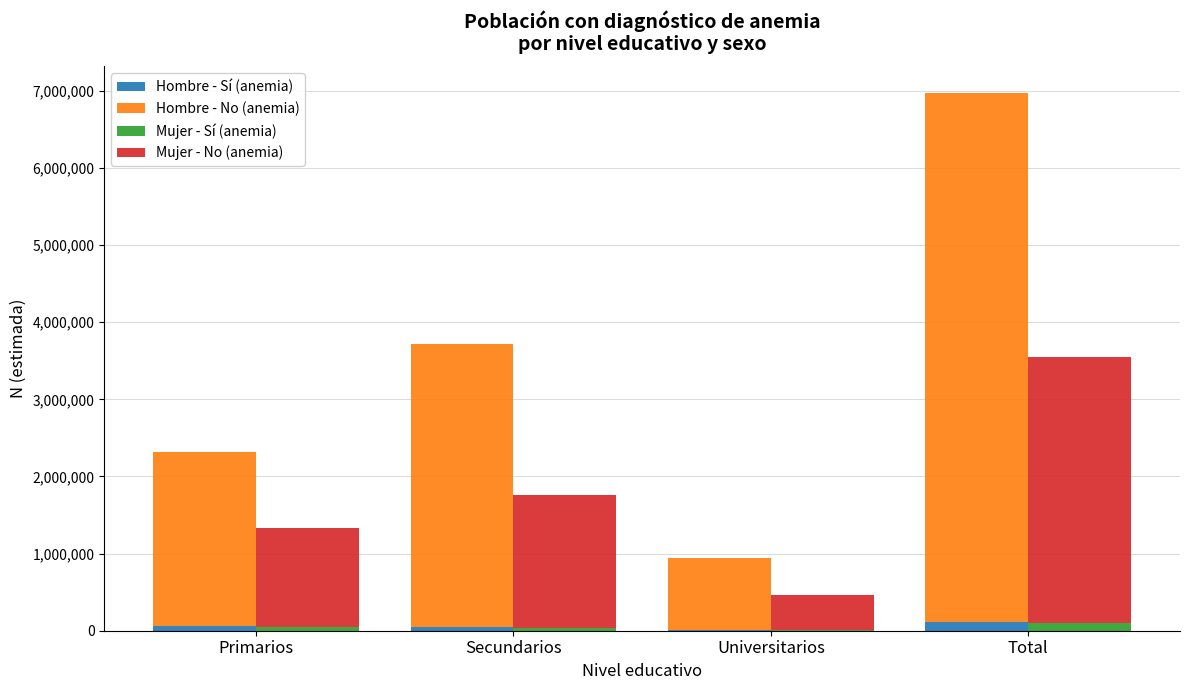

Which series has the widest spread of values?

Hombre - No (anemia)